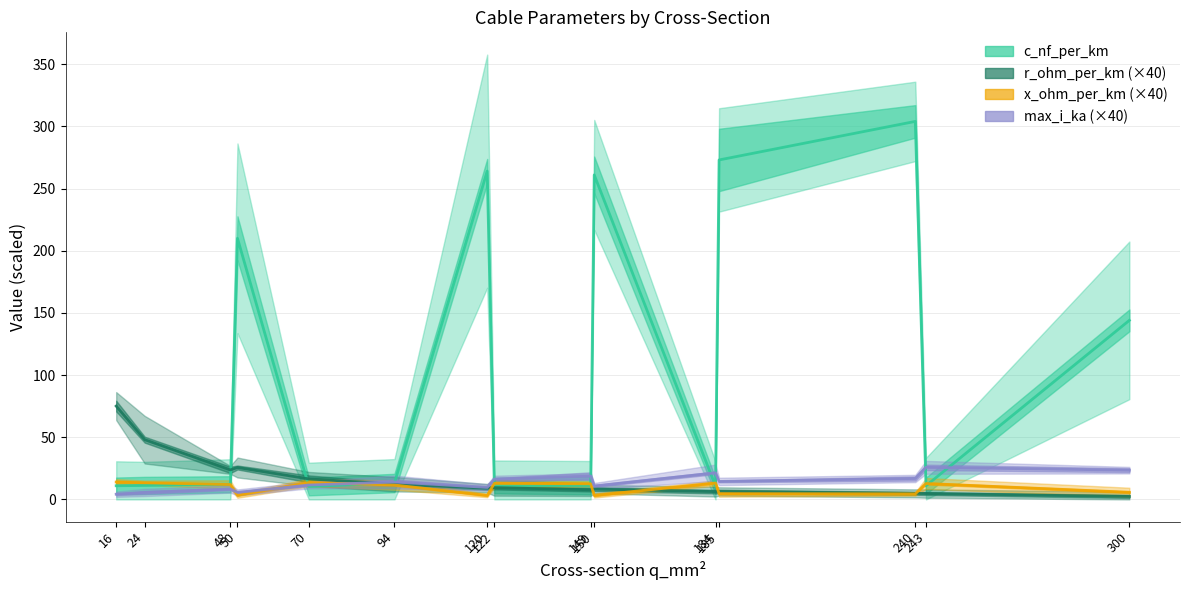

How many lines are shown in the chart?

4